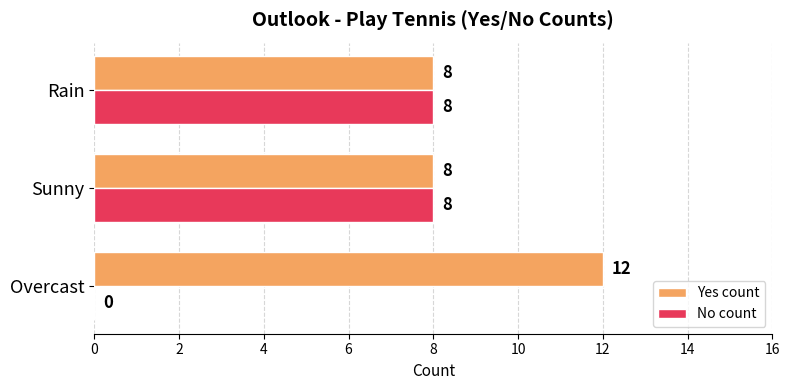

Which series has the largest total across all categories?

Yes count